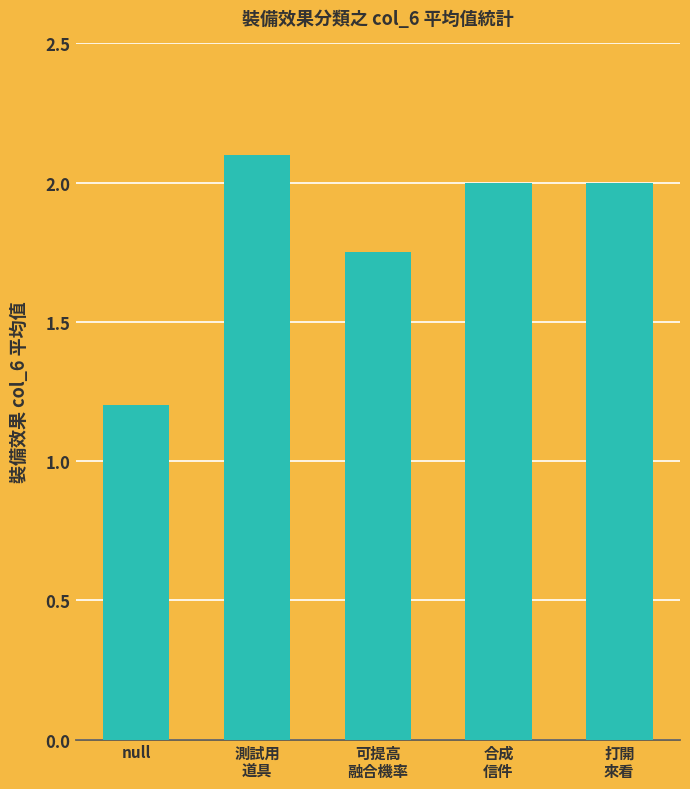

Is it true that the value at 打開
來看 is 2.0?

True